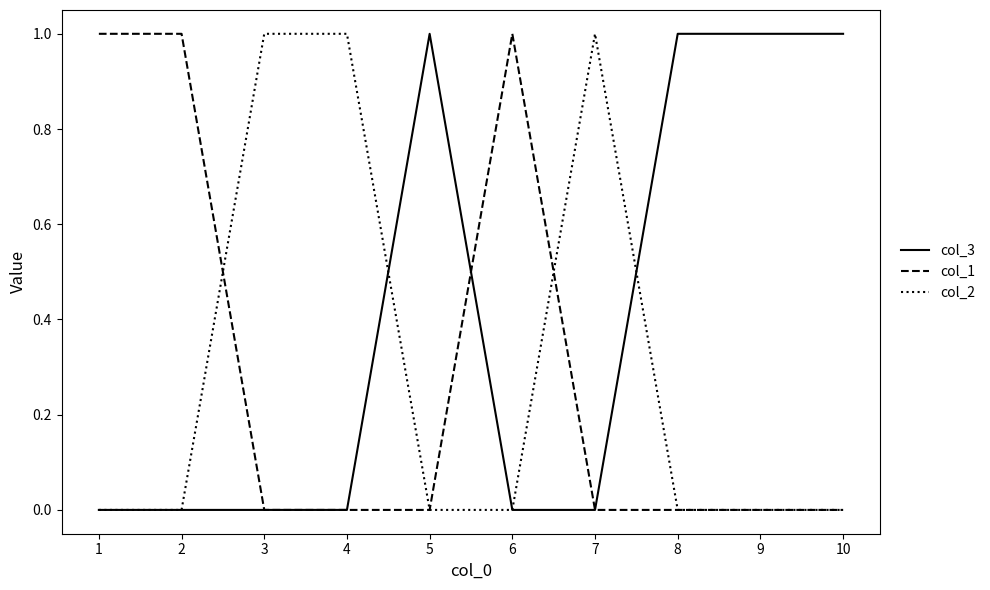

Which series has the largest total across all categories?

col_3